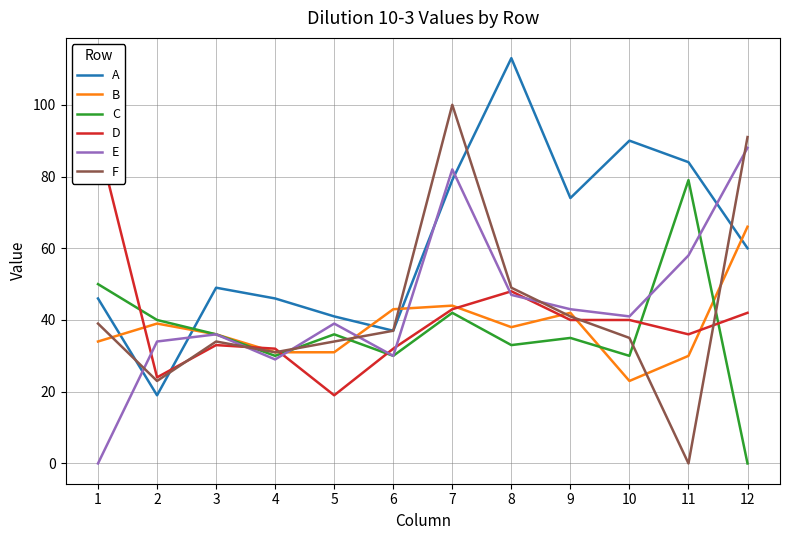

How many series are shown in this chart?

6